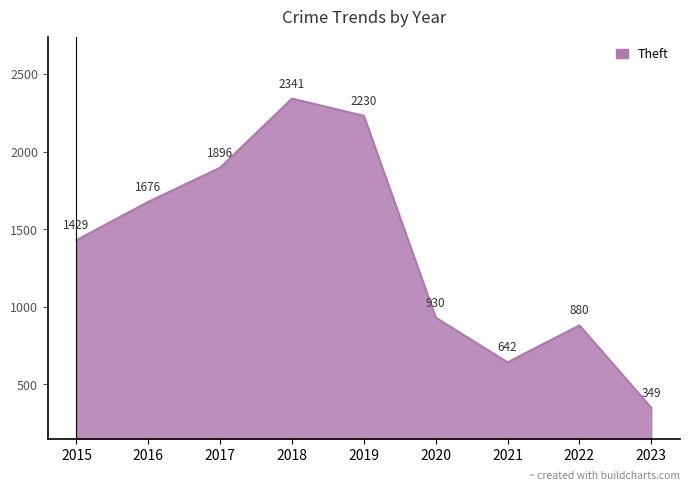

What is the minimum value shown in the chart?

349